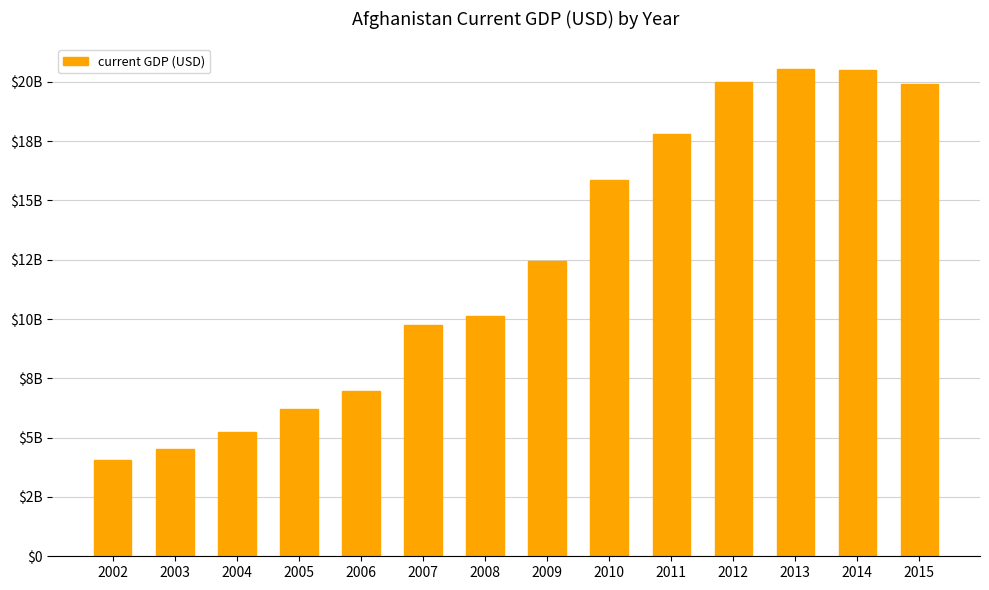

At which label is the value closest to 12308124562?

2009